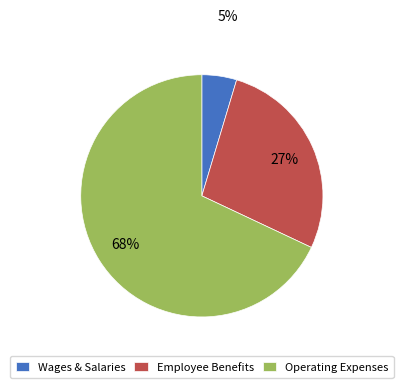

Which has a higher value, Operating Expenses or Wages & Salaries?

Operating Expenses